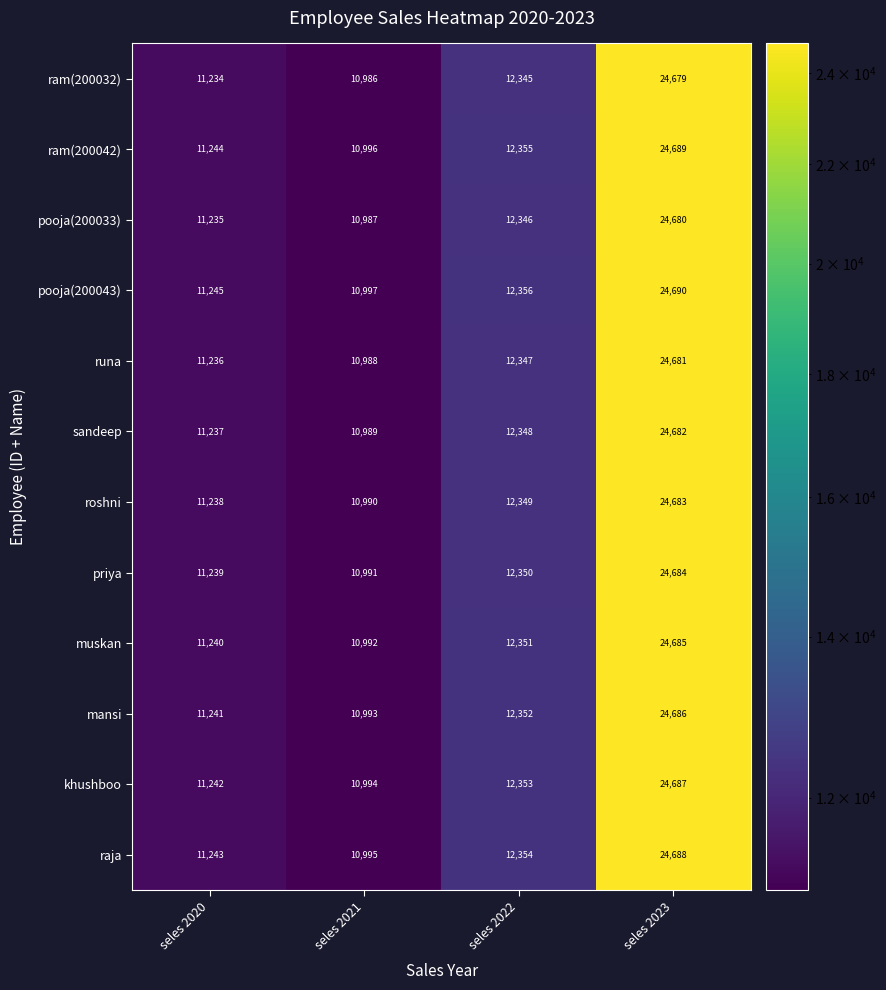

The mansi series shows 10993 at seles 2021. True or false?

True